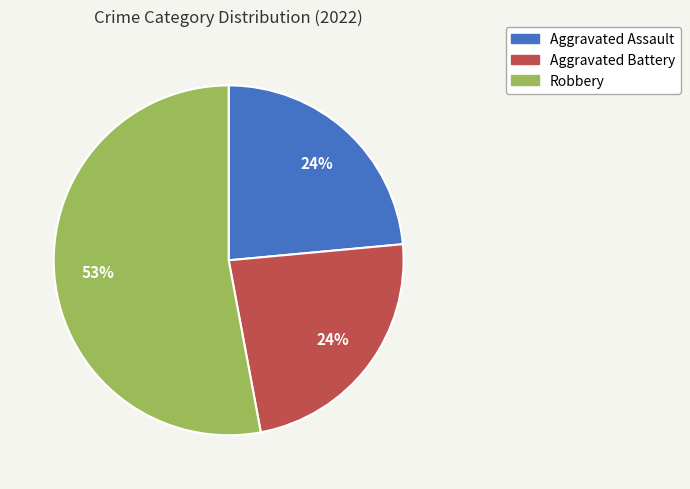

Which has a higher value, Aggravated Assault or Robbery?

Robbery